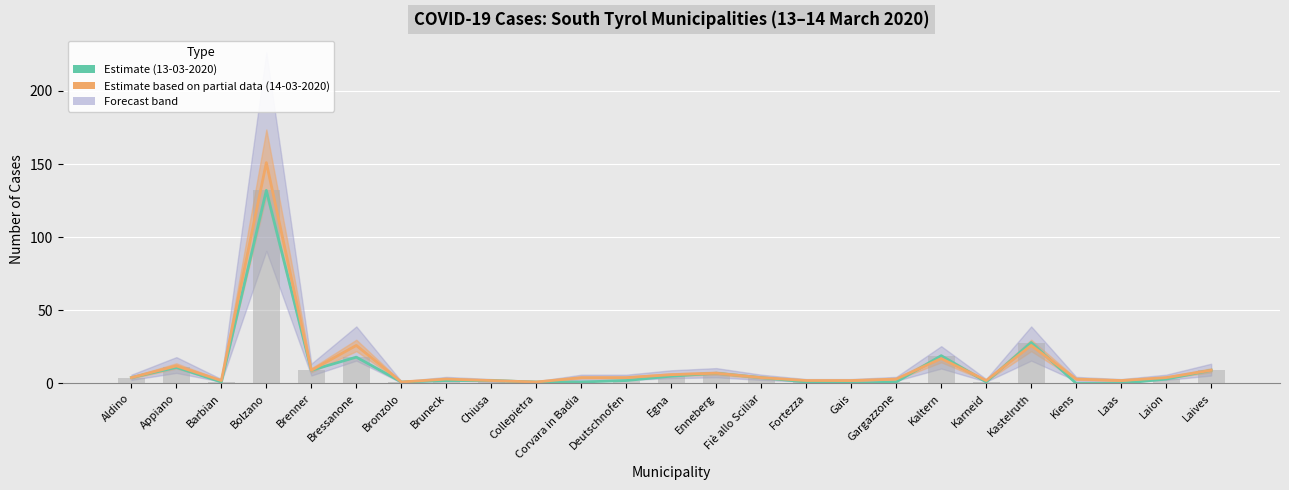

True or false: Numero casi al 13-03-2020 (Estimate) has a value of -85 at Gais.

False